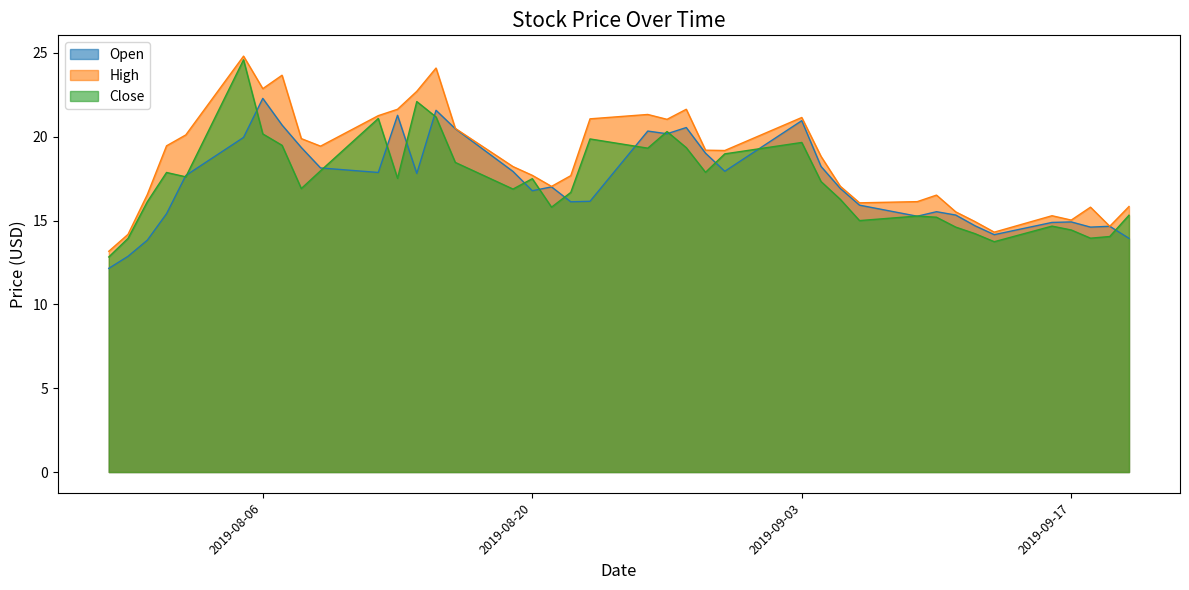

Does the chart have visible grid lines?

No